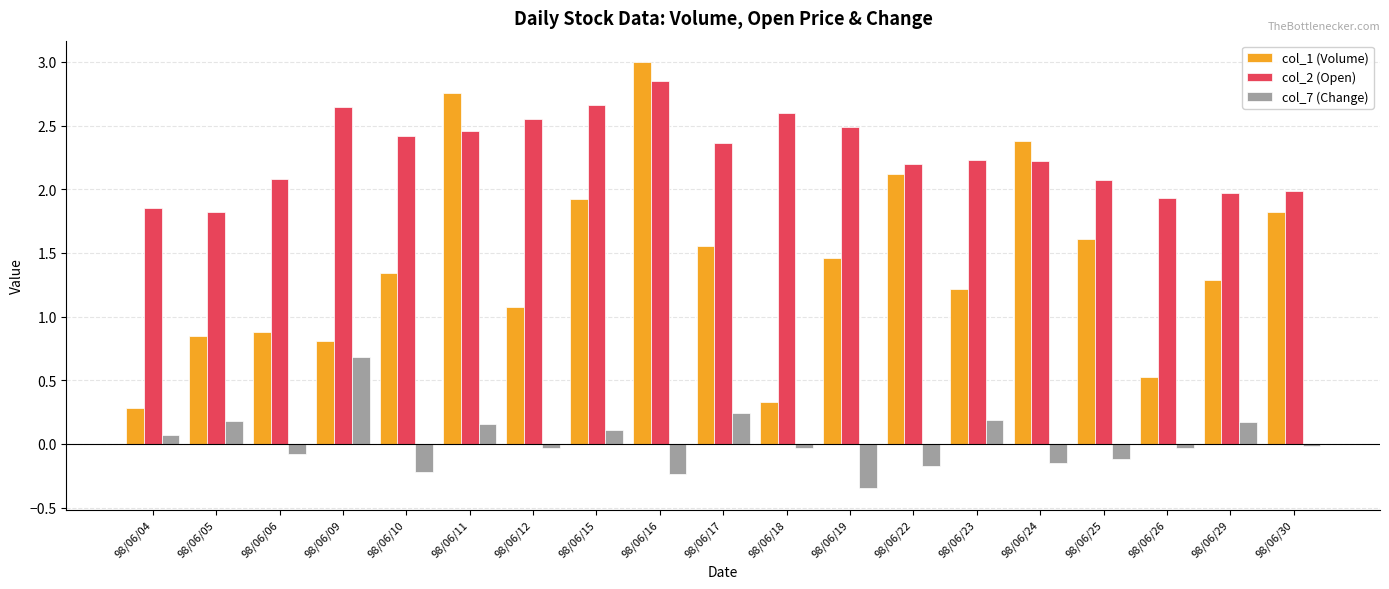

Rank the series by their average value, from lowest to highest.

col_7 (Change), col_1 (Volume), col_2 (Open)